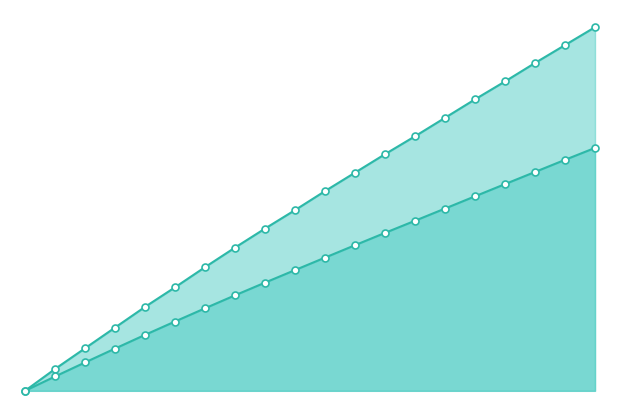

Reading left to right, list all the values displayed in this chart.

X: 0.0	0.4	0.8	1.1	1.5	1.8	2.2	2.6	2.9	3.2	3.6	3.9	4.2	4.5	4.9	5.2	5.5	5.9	6.2	6.5
Y: 0.0	0.3	0.5	0.8	1.0	1.2	1.5	1.7	1.9	2.2	2.4	2.6	2.8	3.0	3.3	3.5	3.7	3.9	4.1	4.3